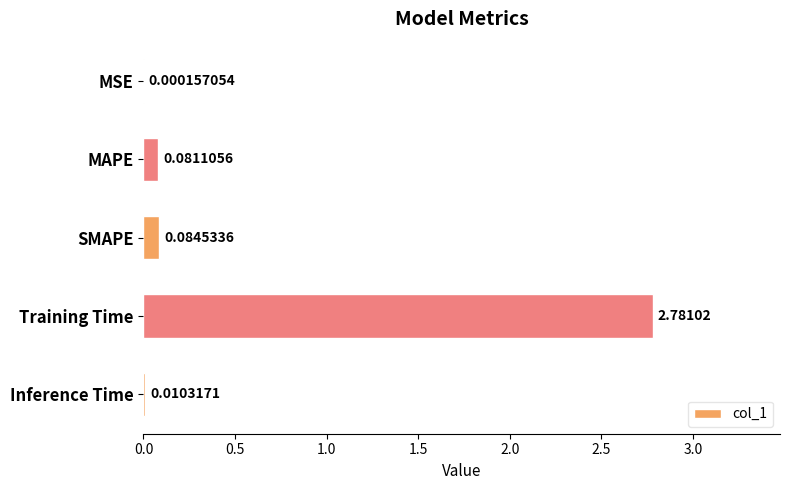

How many data points does each series have?

5